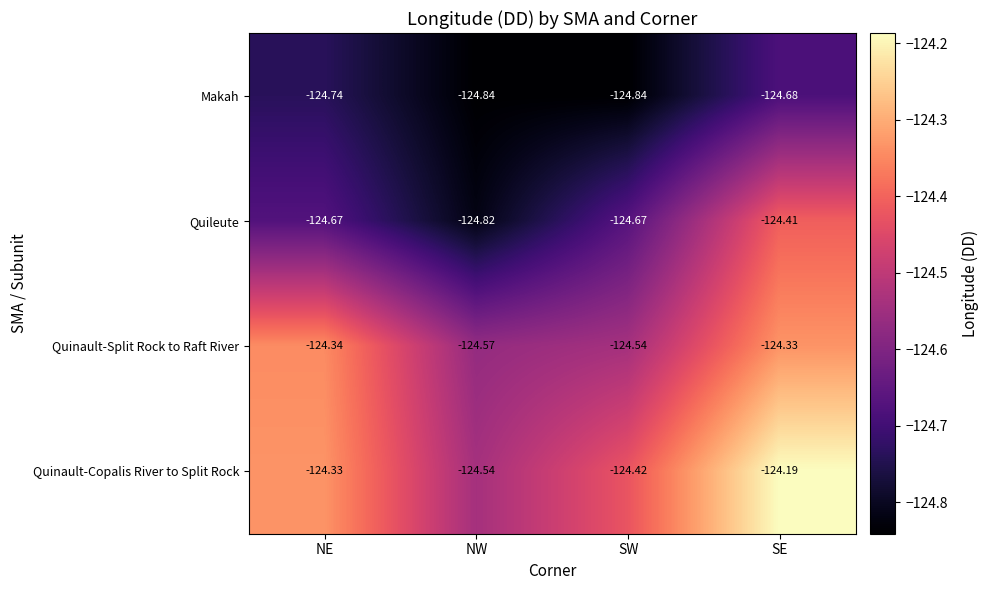

At which category is the sum across all series the highest?

SE